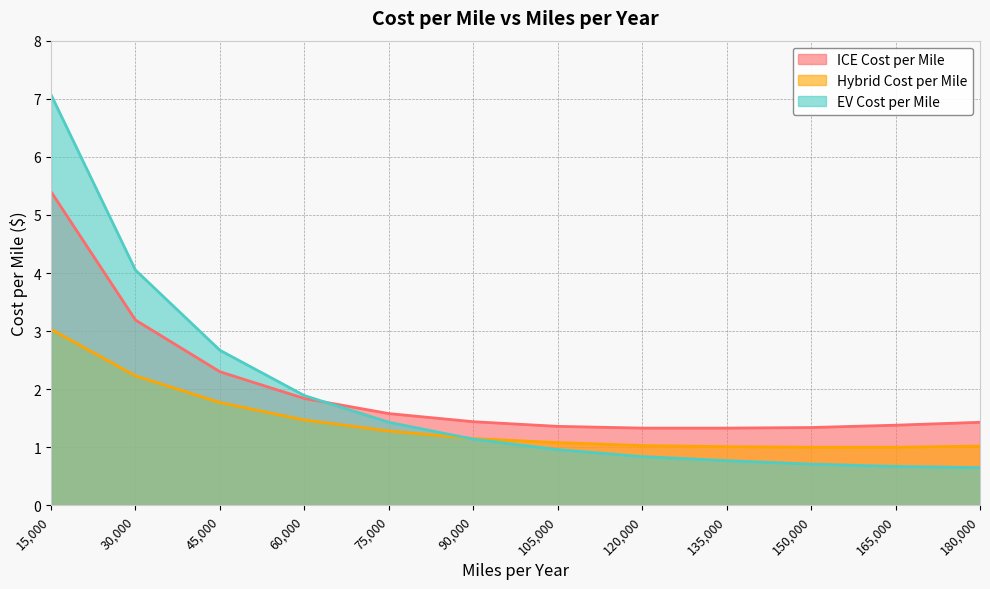

True or false: EV Cost per Mile has a value of 0.7 at 180,000.

True